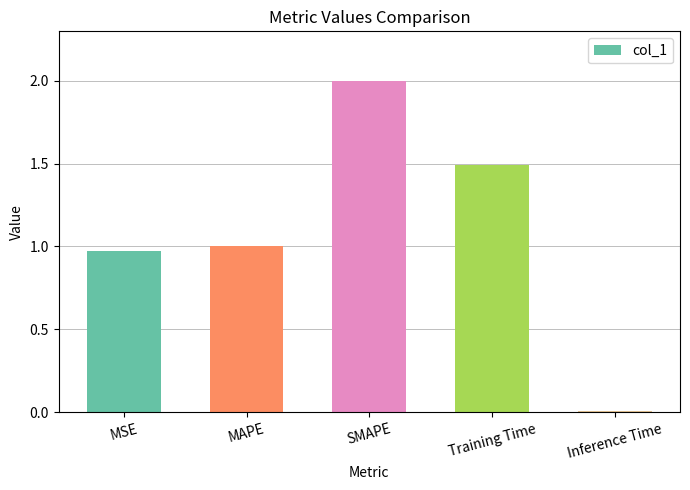

What is the maximum value shown in the chart?

2.0